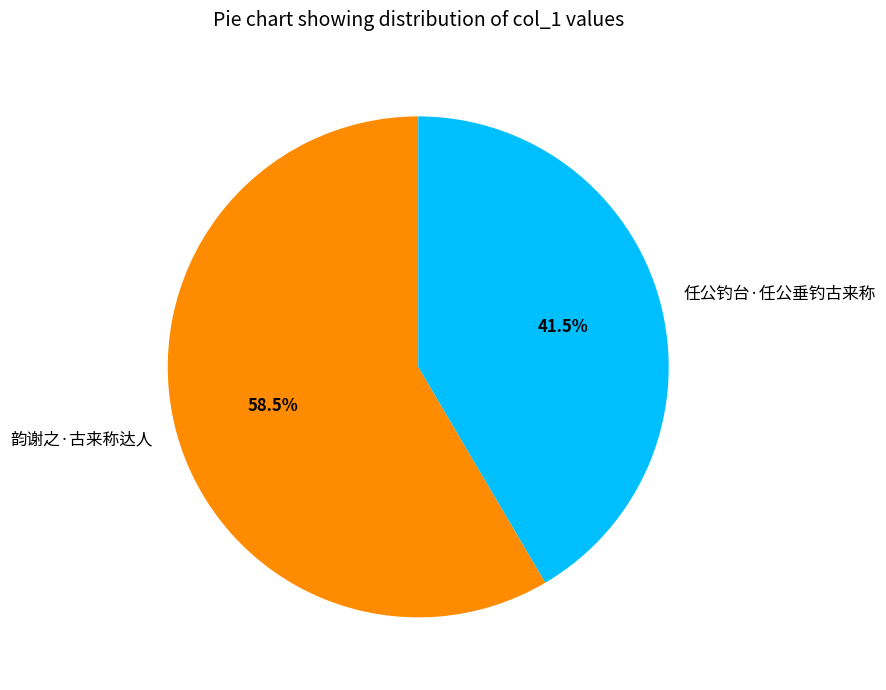

Which has a higher value, 韵谢之·古来称达人 or 任公钓台·任公垂钓古来称?

韵谢之·古来称达人